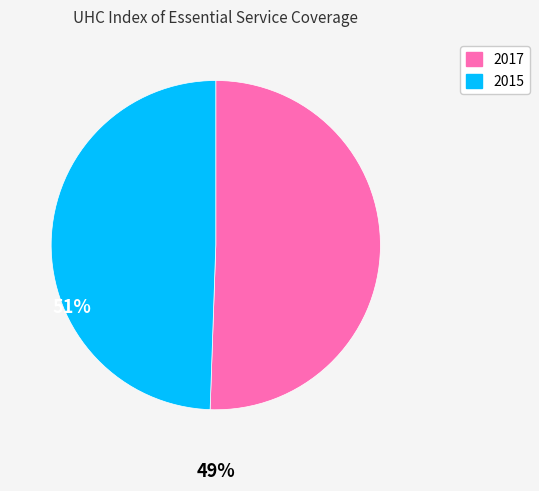

What is the smallest slice in the pie chart?

2015